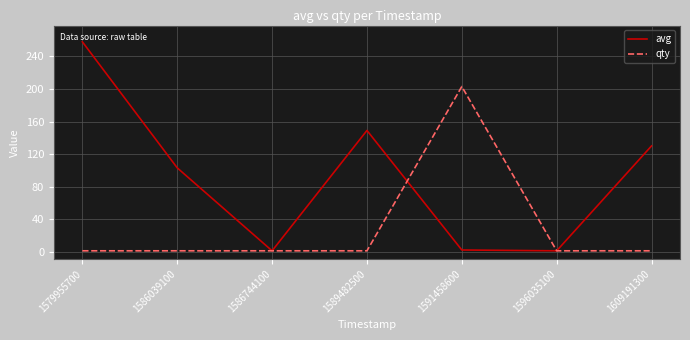

In qty, how many points are higher than both neighbors (excluding endpoints)?

1